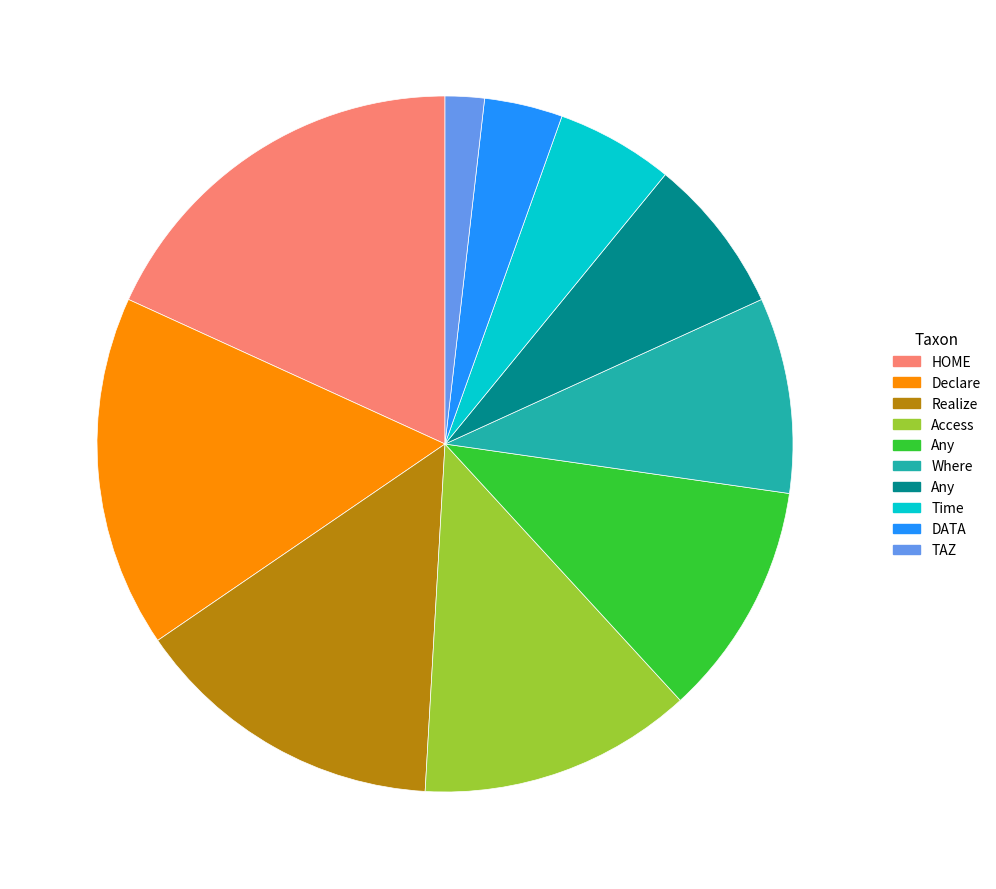

Is there a majority slice in this chart?

No